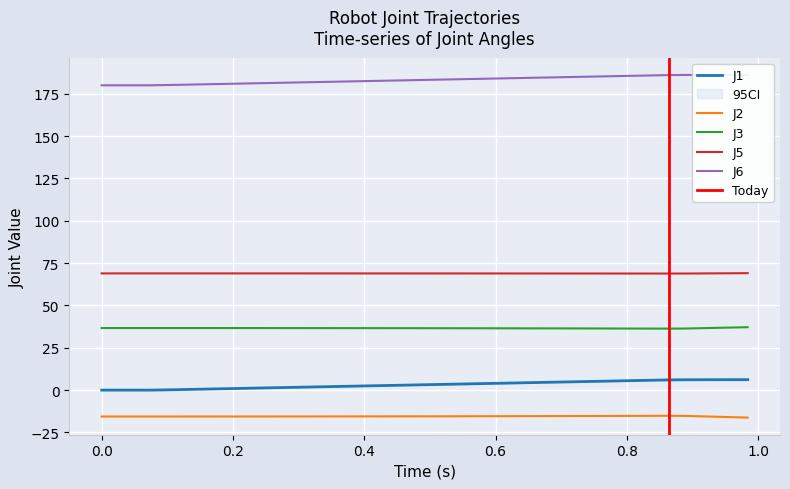

What is the minimum value for J2?

-16.2